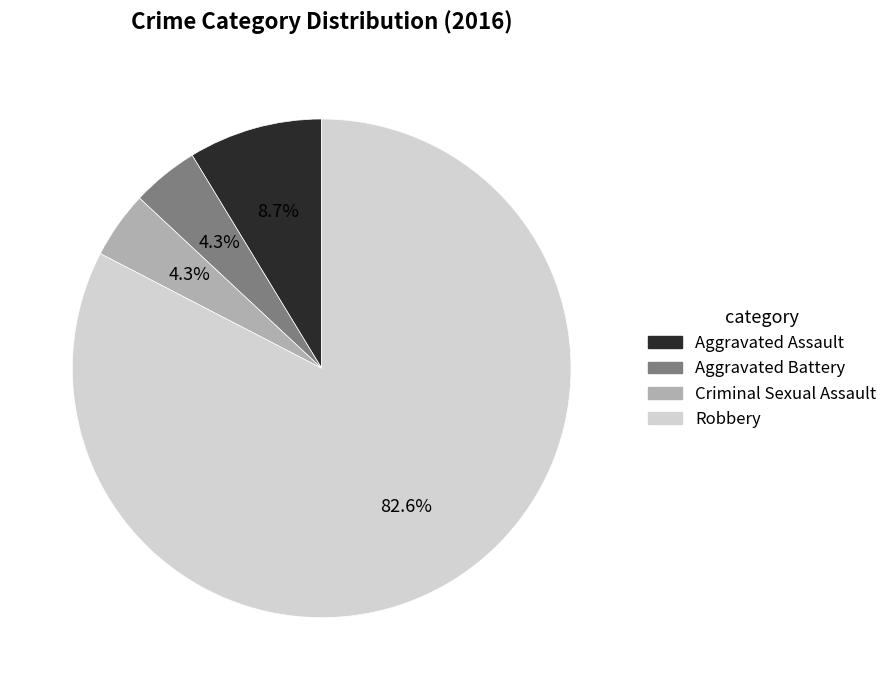

To the nearest percent, what is the difference between the largest and smallest slice percentages?

78%